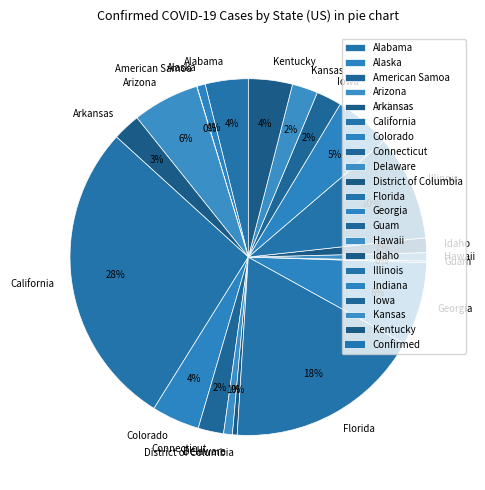

To the nearest percent, what is the combined percentage of Hawaii and Connecticut?

3%